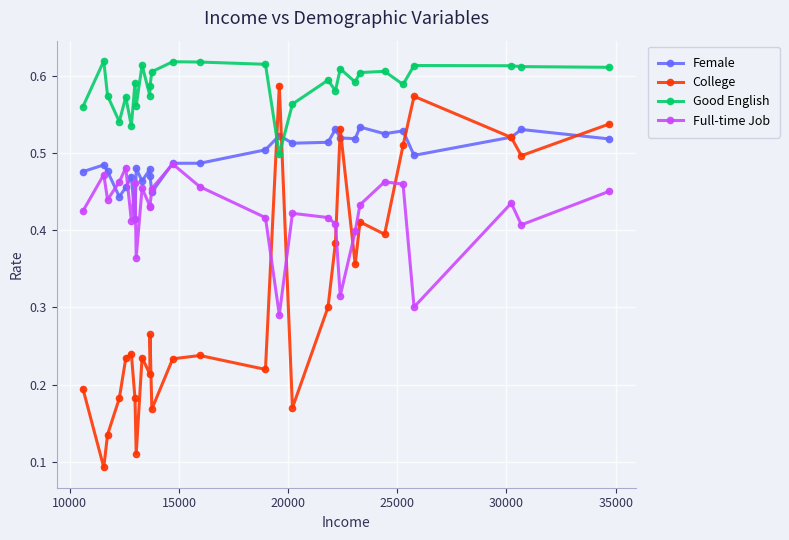

What is the sum of all College values?

8.7